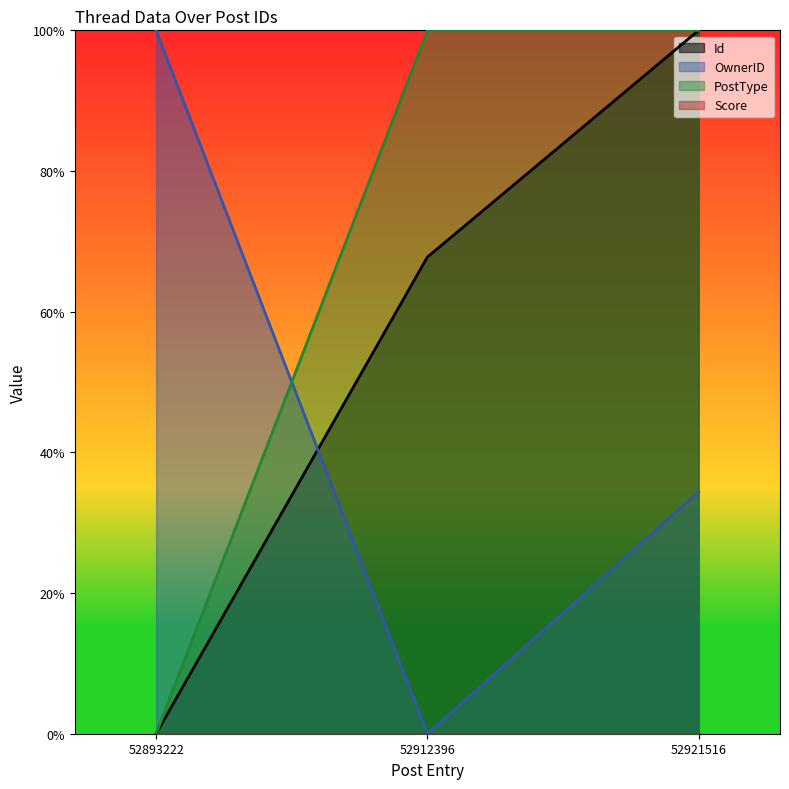

Rank the series by their average value, from highest to lowest.

PostType, Id, OwnerID